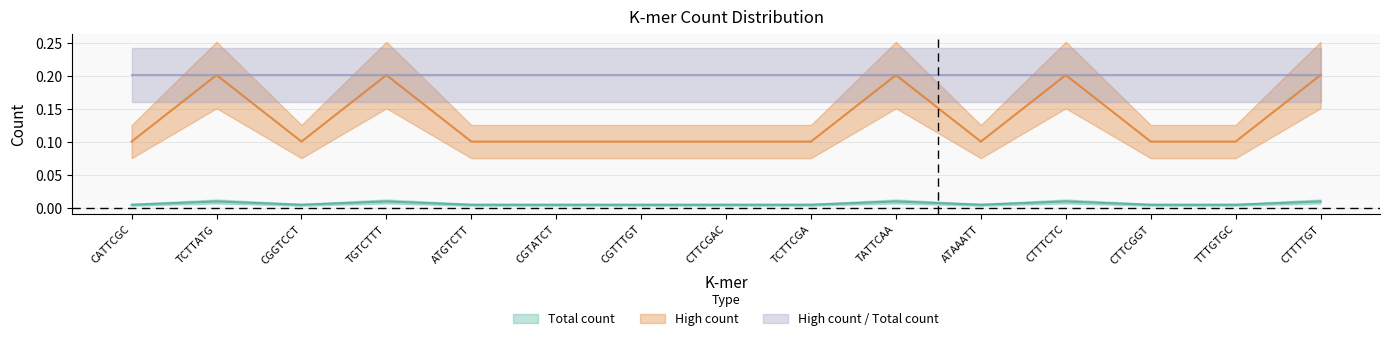

At which category does the chart reach its peak across all series?

TCTTATG